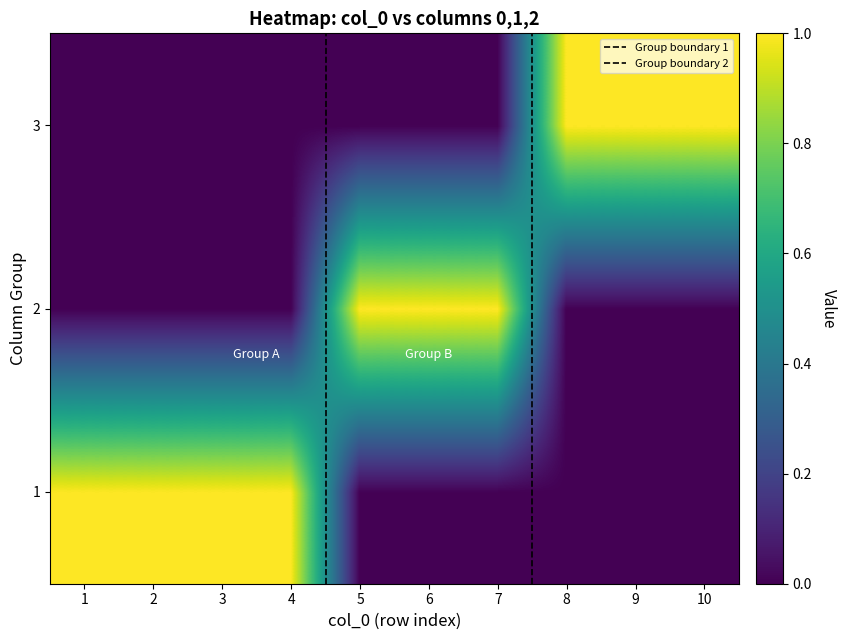

At 3, list the series in order from largest to smallest.

1, 2, 3